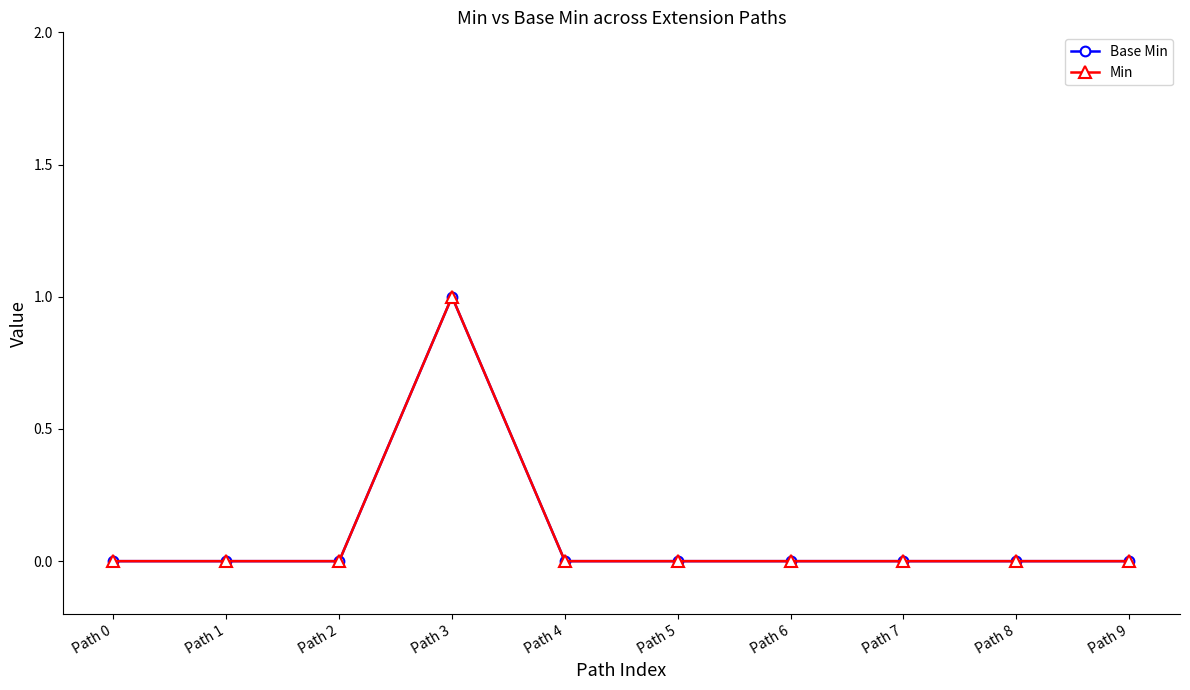

Is this an area chart (filled region under the line)?

No